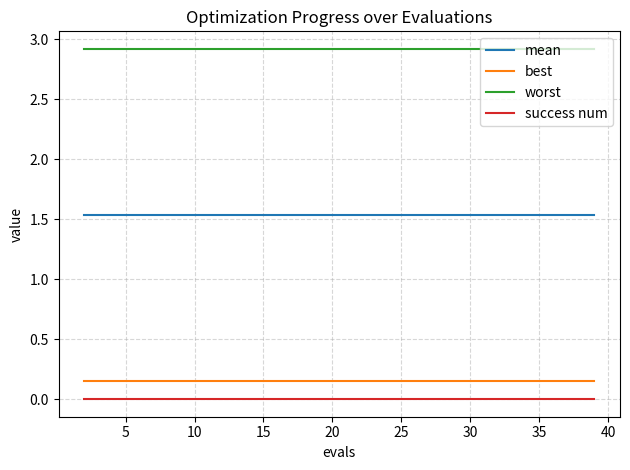

Is this an area chart (filled region under the line)?

No